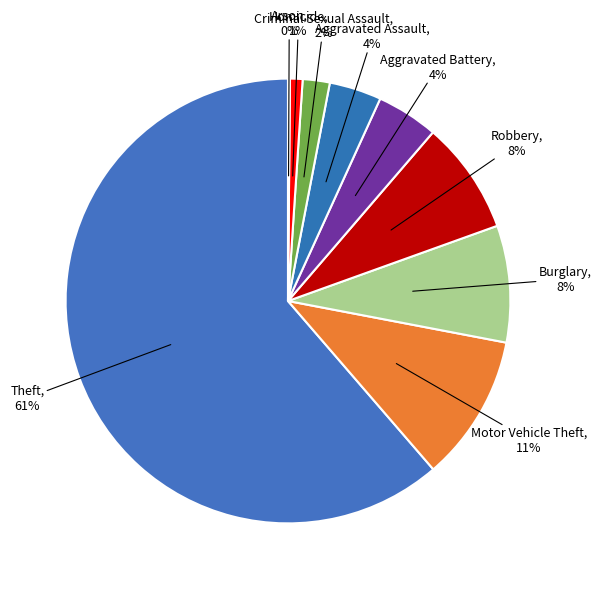

Which slice represents more than half of the pie?

Theft